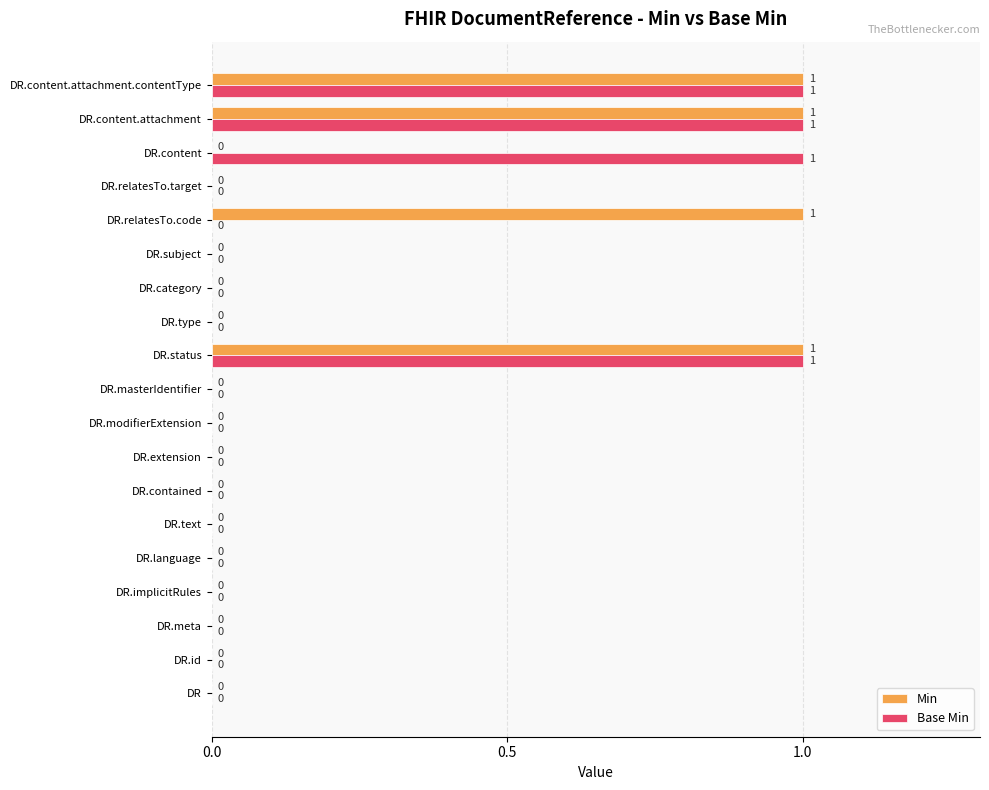

Is the value of Base Min at DR.content.attachment.contentType greater than the value of Min at DR.language?

Yes